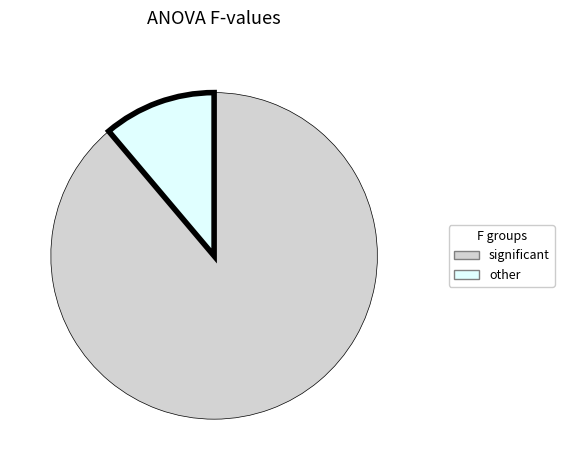

What is the largest slice in the pie chart?

significant